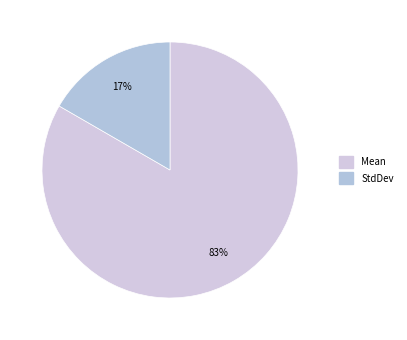

Which slice represents more than half of the pie?

Mean